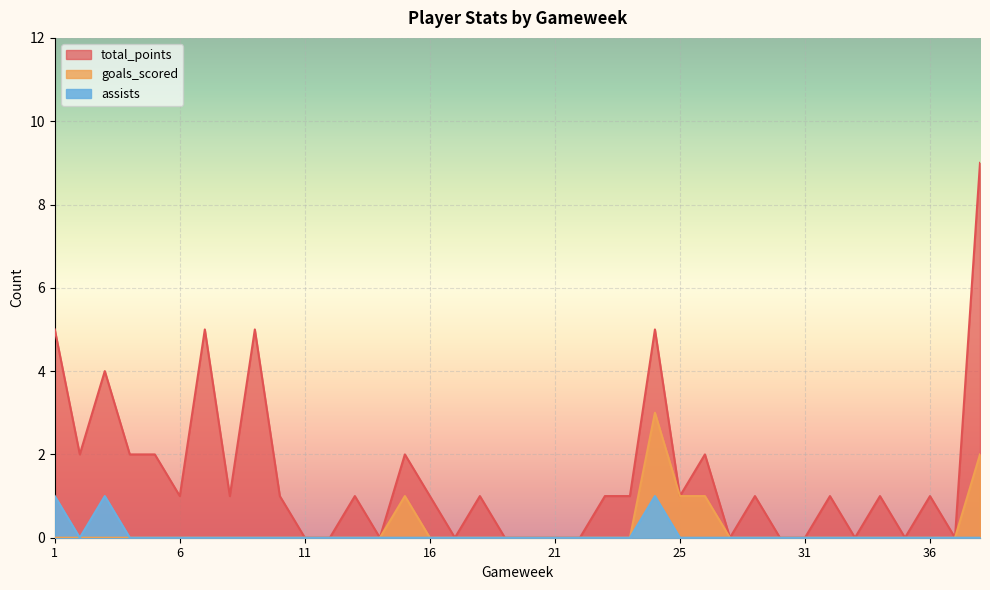

What is the difference between the maximum and minimum values in the total_points series?

9